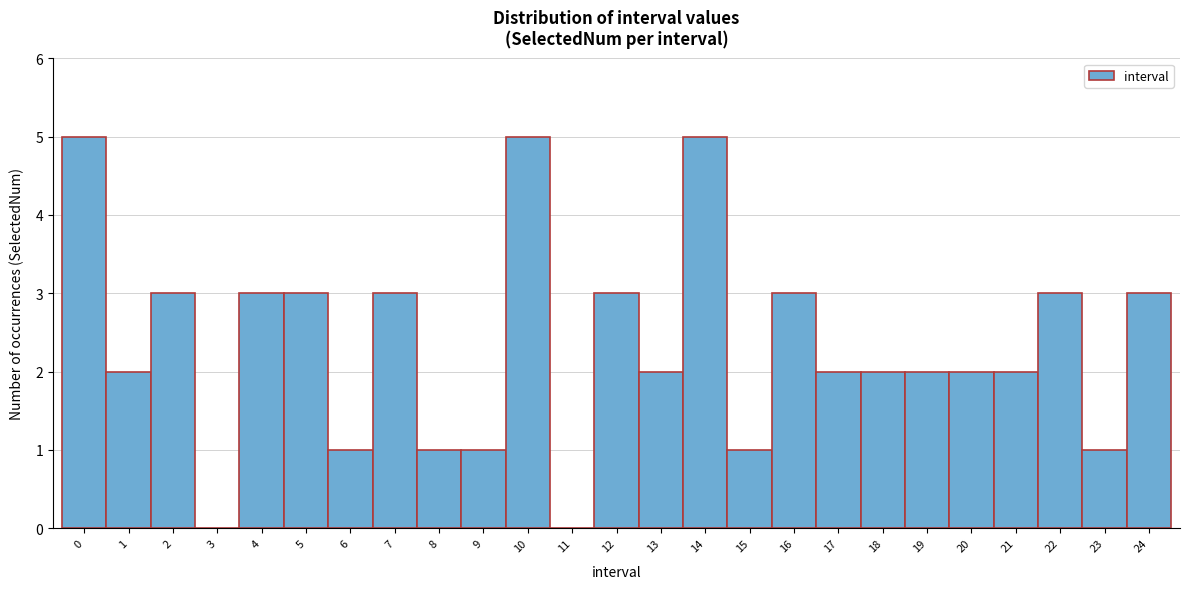

How tall is the bar that spans 12.5 to 13.5 on the x-axis? The values are not printed on the chart, so give them approximately, as read against the axis.

2